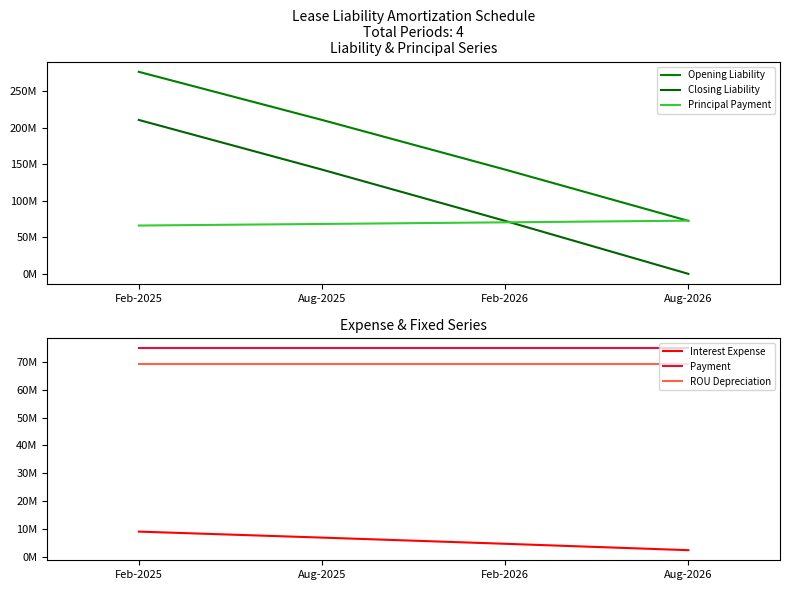

Is this an area chart (filled region under the line)?

No